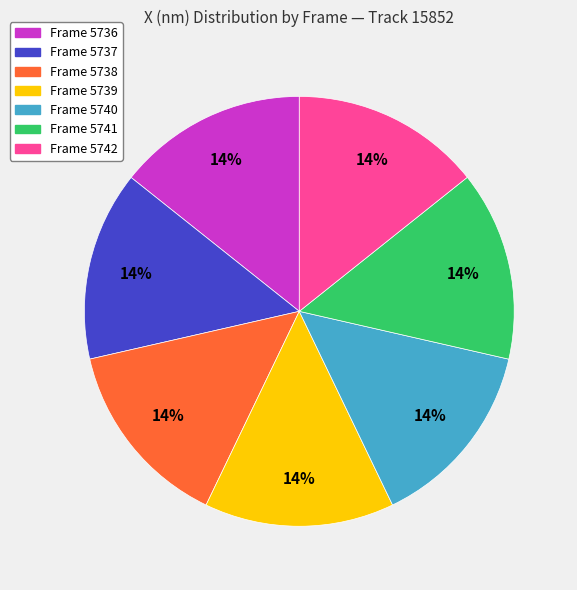

Is the sum of Frame 5740 and Frame 5738 greater than half?

No